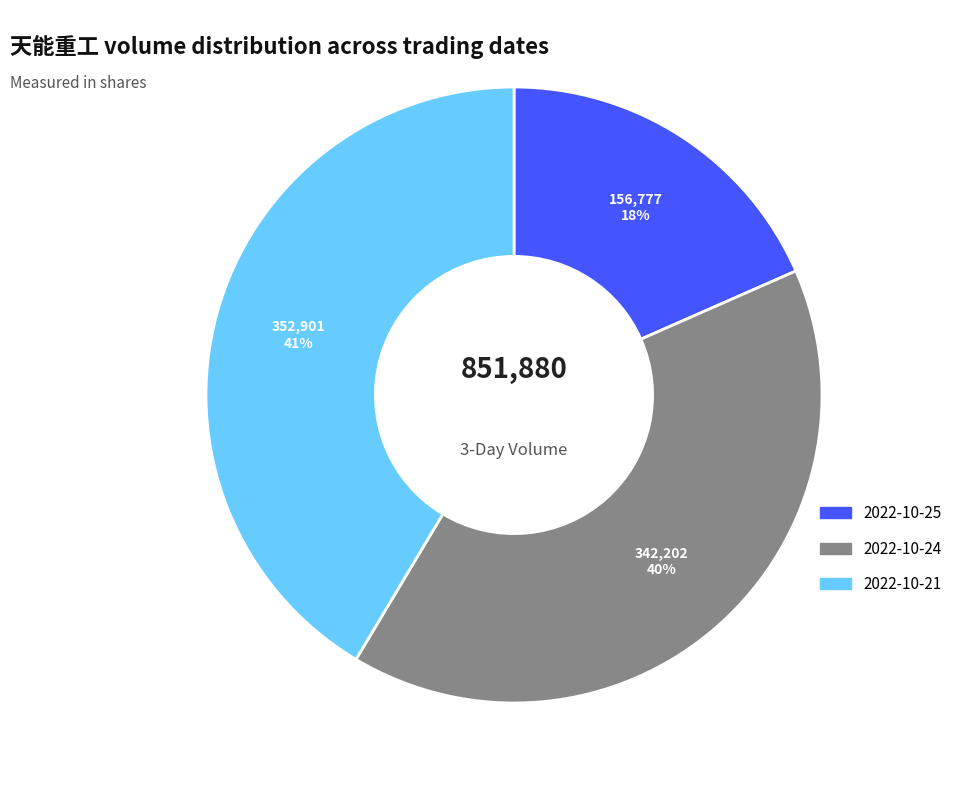

Which has a higher value, 2022-10-21 or 2022-10-25?

2022-10-21